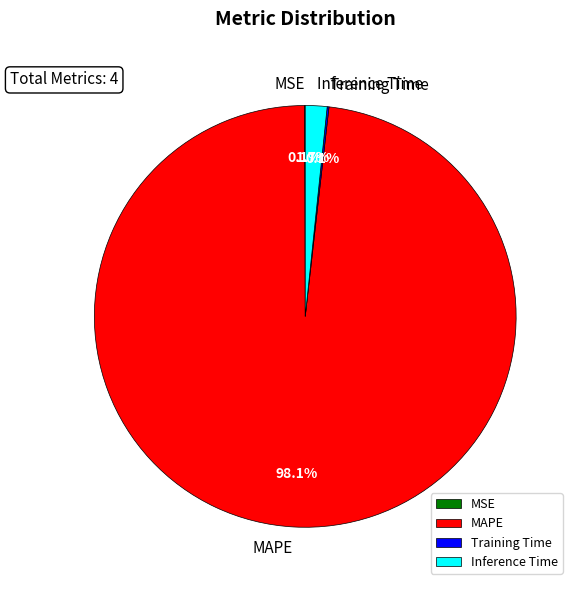

Which slice is the largest?

MAPE